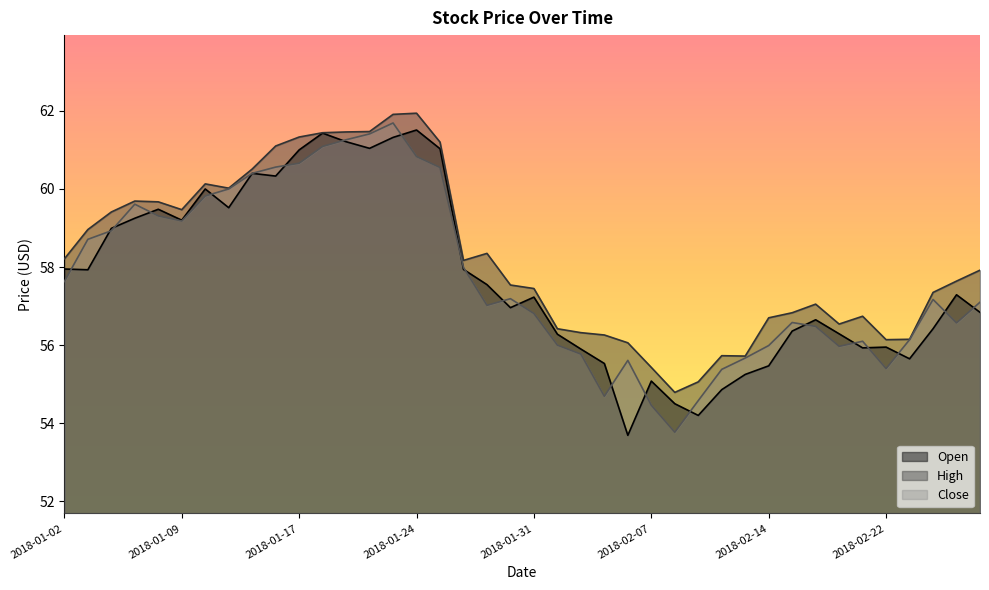

The value of Open at 2018-01-08 is 23.7. True or false?

False